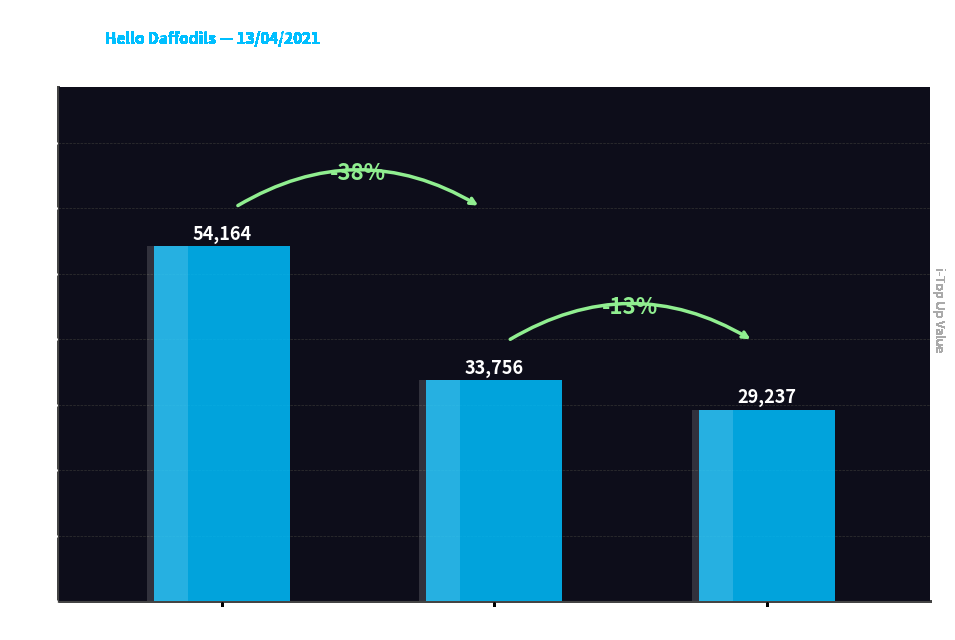

Count the number of values greater than 33756.

1